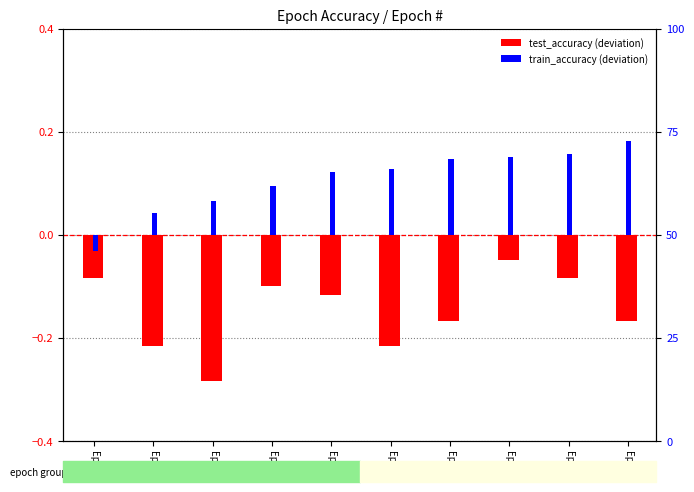

What is the difference between the train_accuracy values at Ep9 and Ep3?

0.1